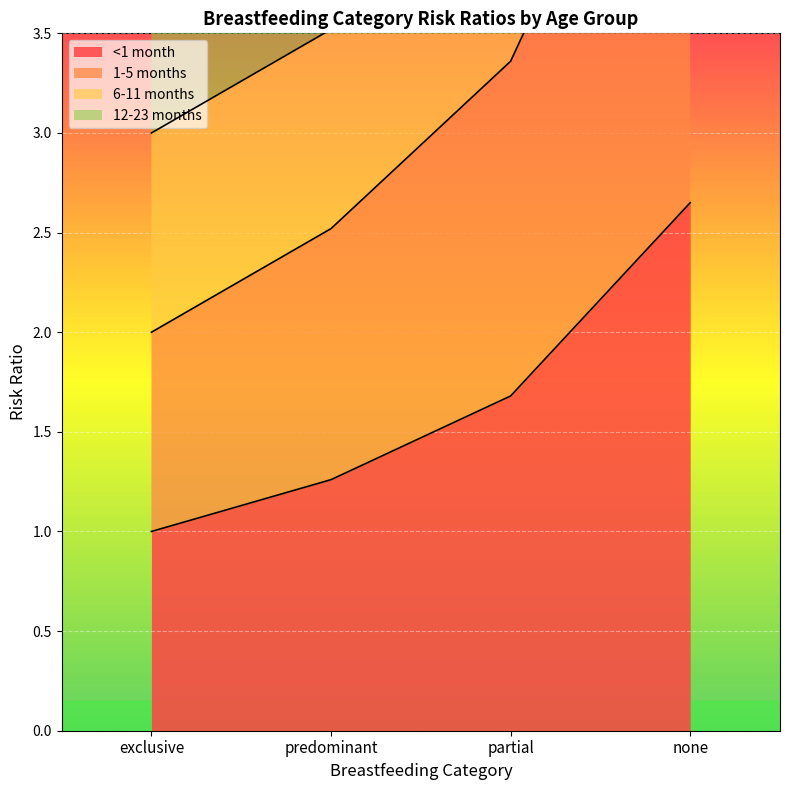

True or false: 1-5 months and <1 month cross at least once.

False